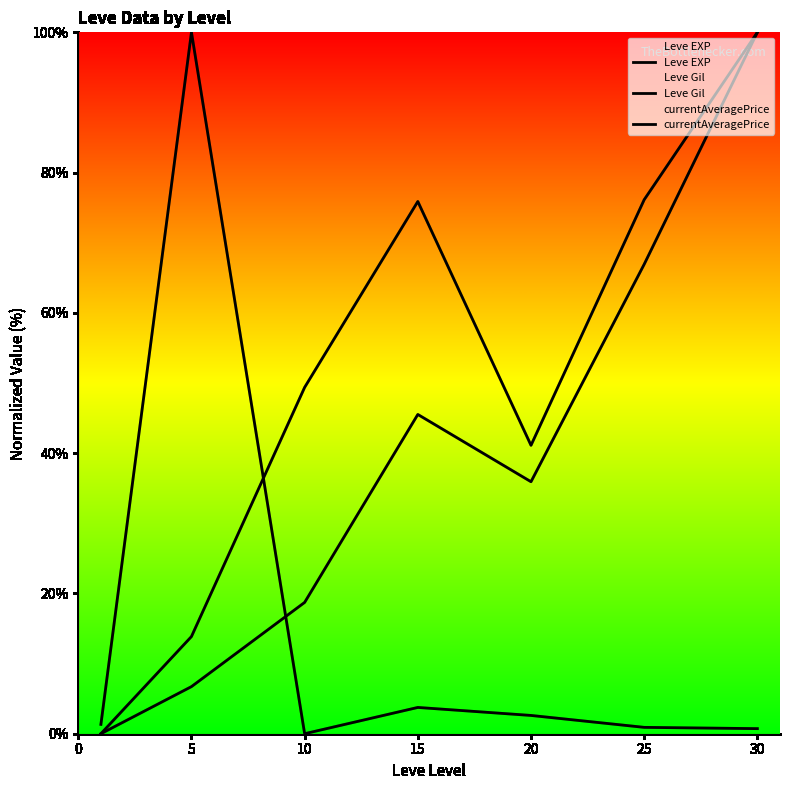

List the series in order of their overall mean, lowest first.

currentAveragePrice, Leve EXP, Leve Gil